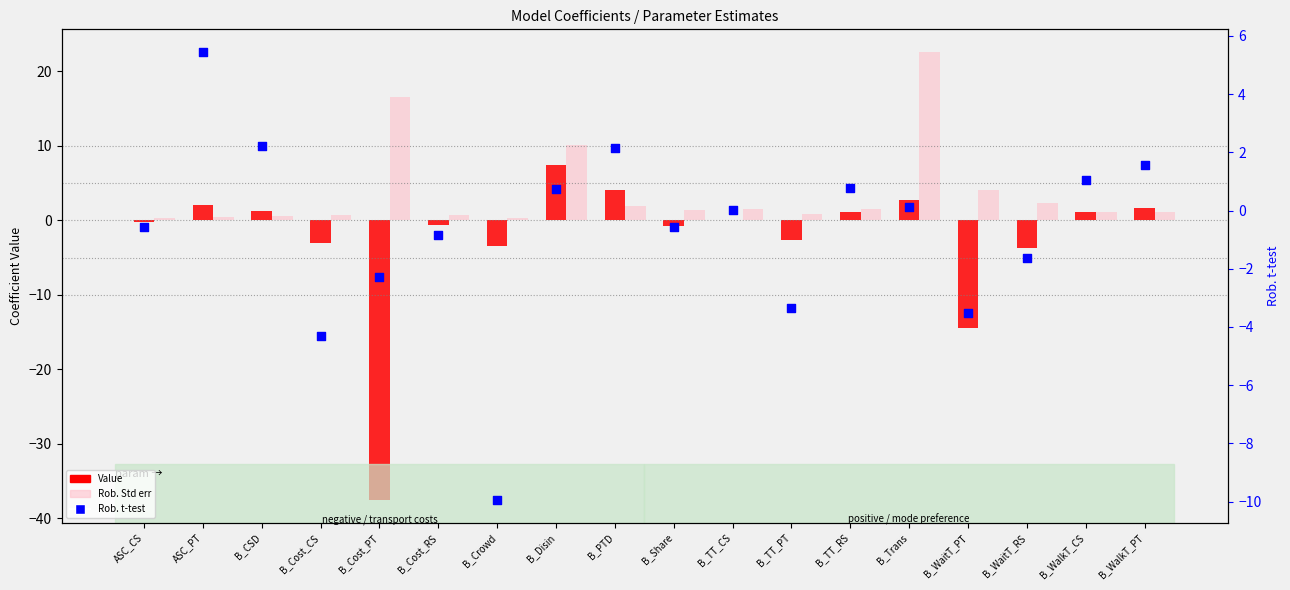

At how many categories does at least one series exceed -19?

18